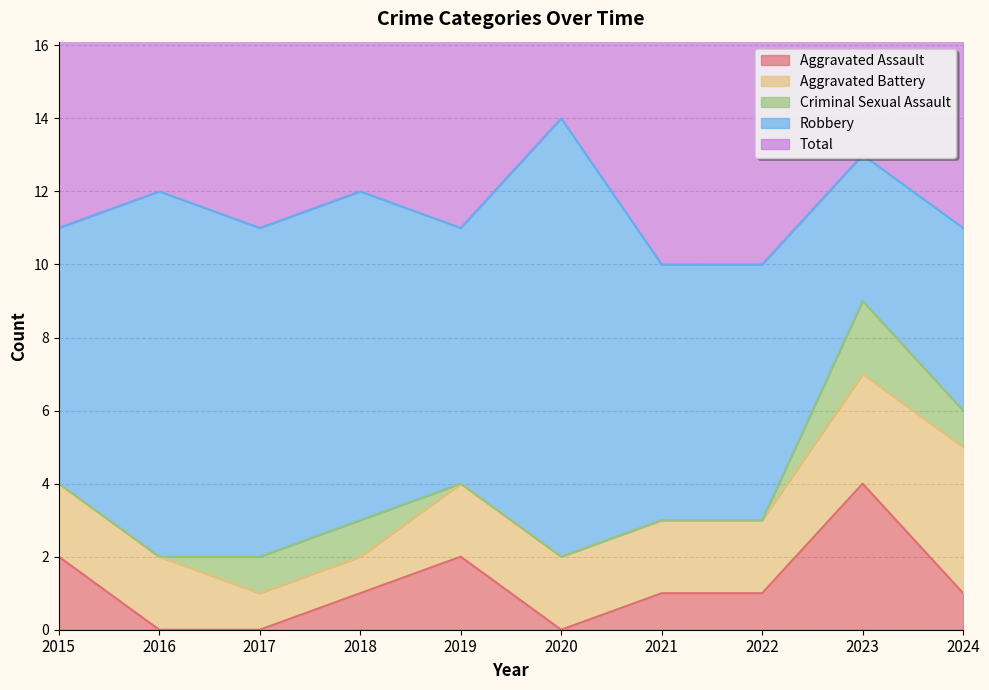

Which category has the lowest value across all series?

2016